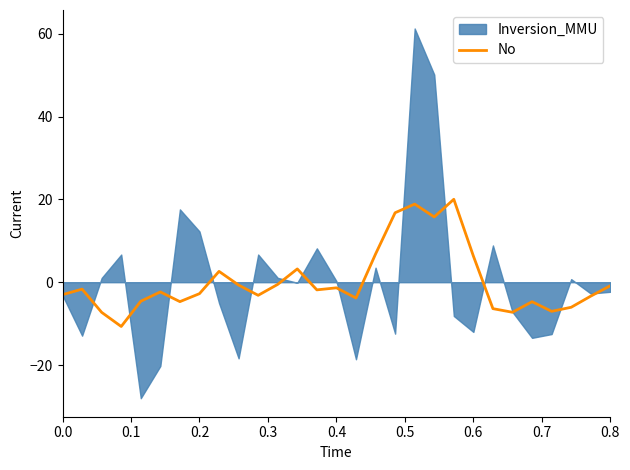

What is the lowest value of the No series?

-10.7